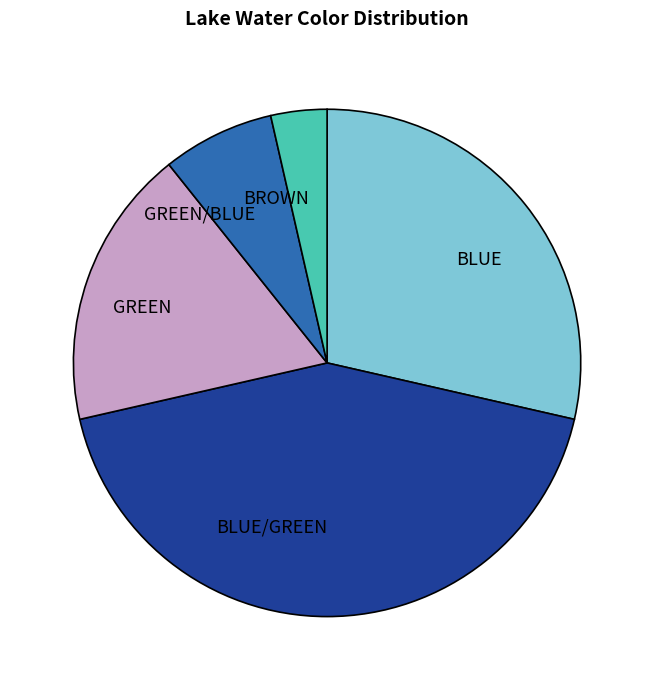

How many slices are in this pie chart?

5